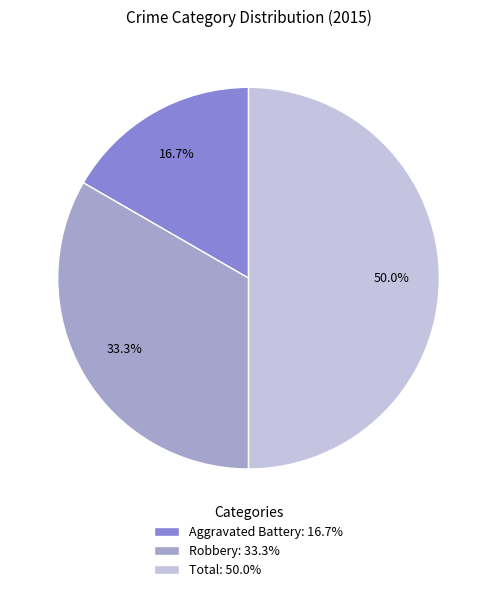

To the nearest percent, what is the combined percentage of Total and Robbery?

83%